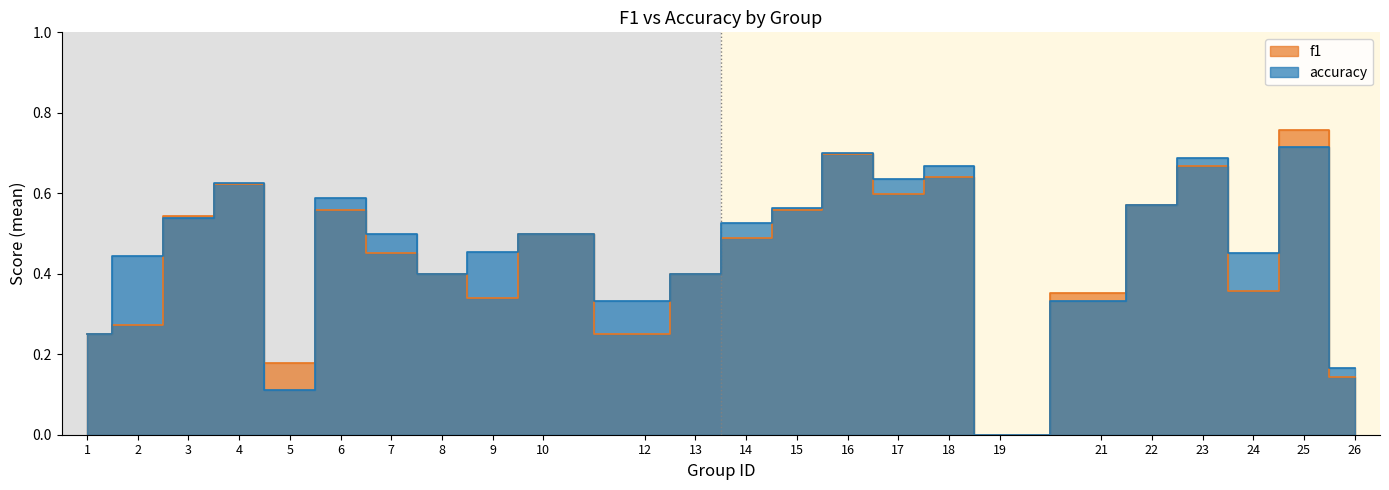

Where is accuracy nearest to the value 0?

19